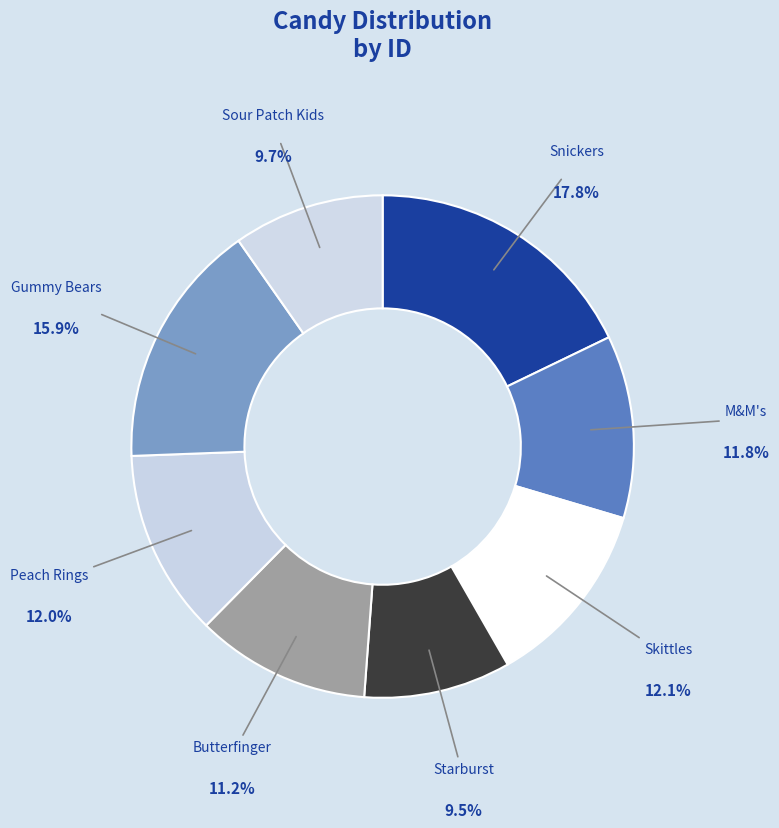

Is it true that Starburst is 1% of the pie?

False